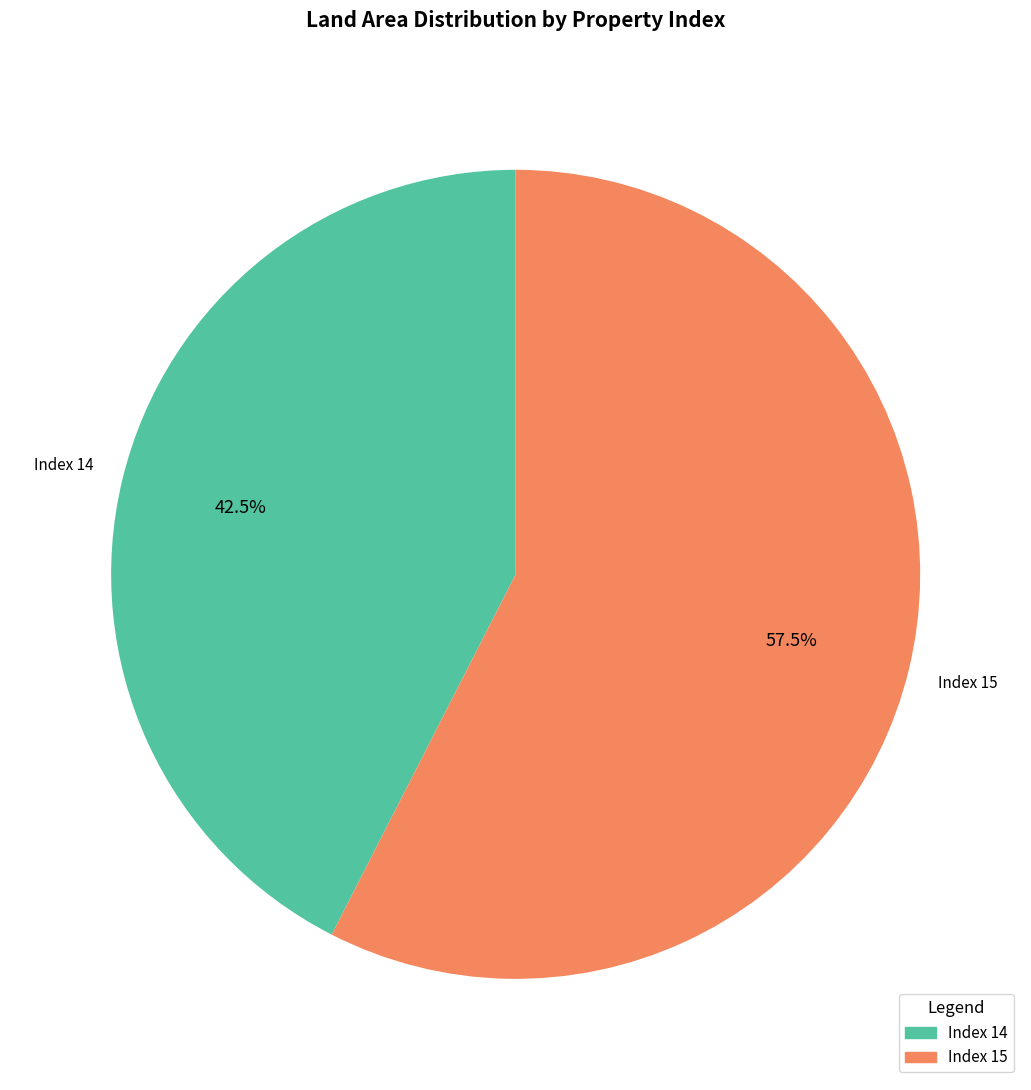

Between Index 15 and Index 14, which is larger?

Index 15